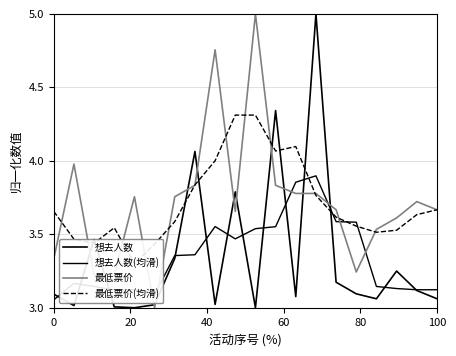

What is the difference between the maximum and minimum values in the 最低票价(均滑) series?

1.0